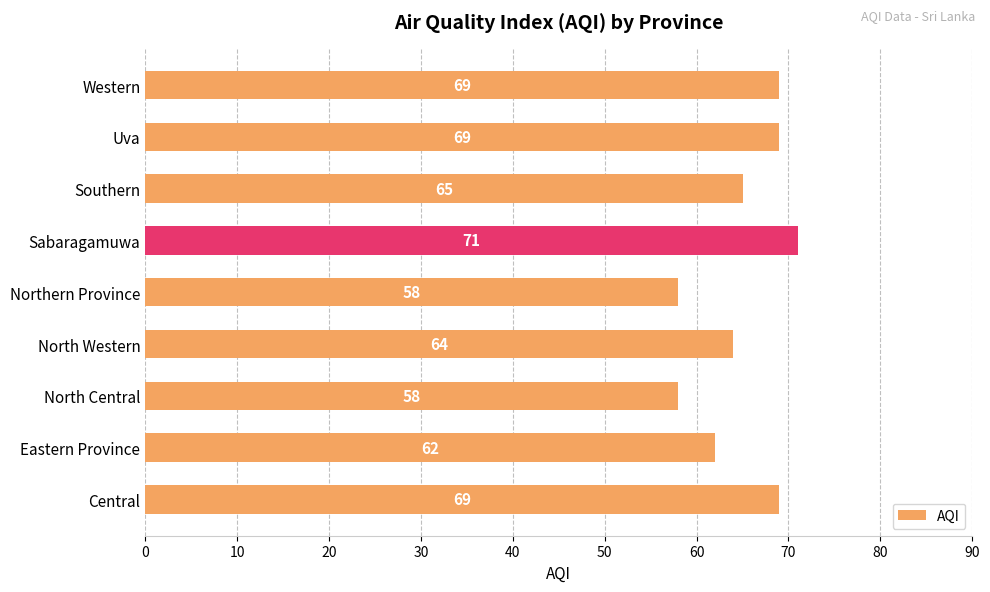

True or false: the data shows 69 at Central.

True